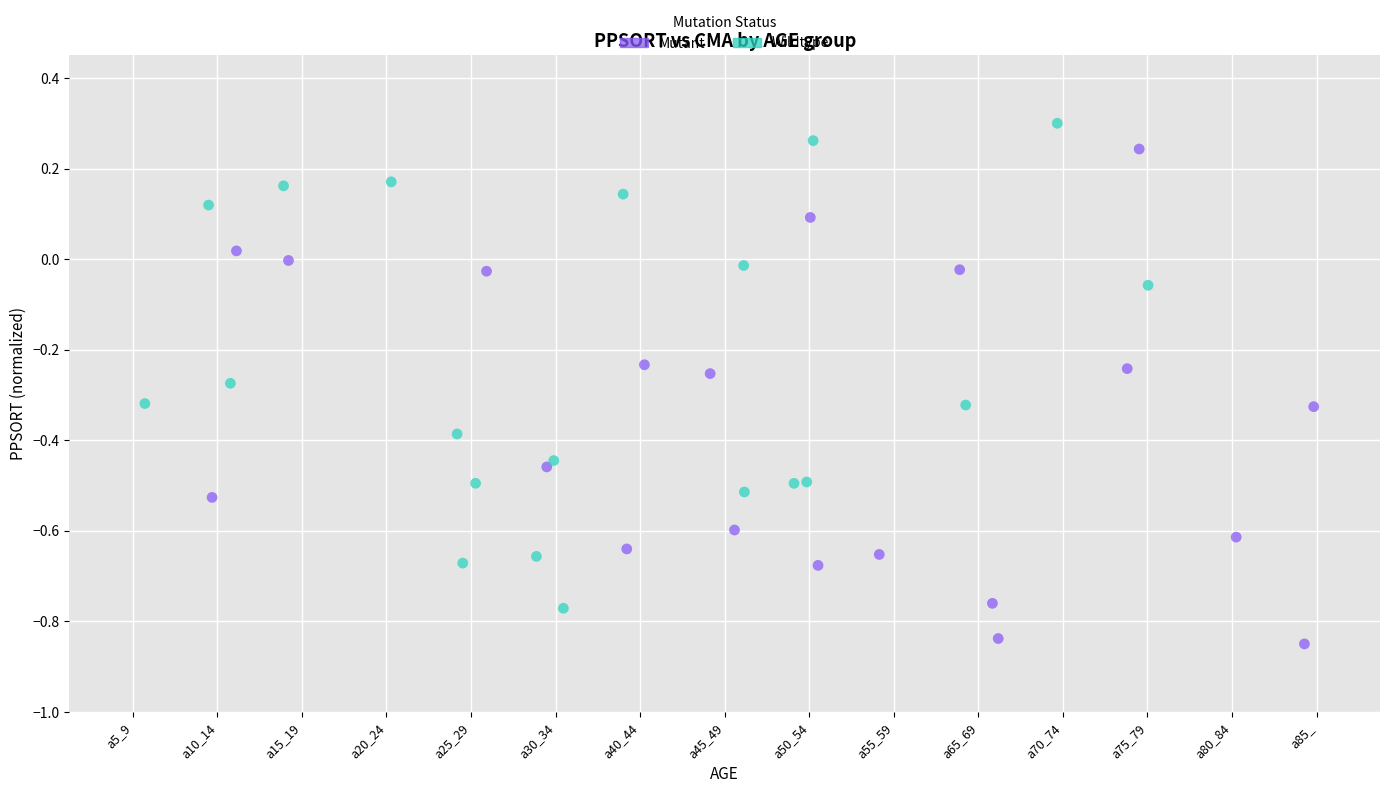

What are all the series names shown in the legend?

Mutant, Wildtype